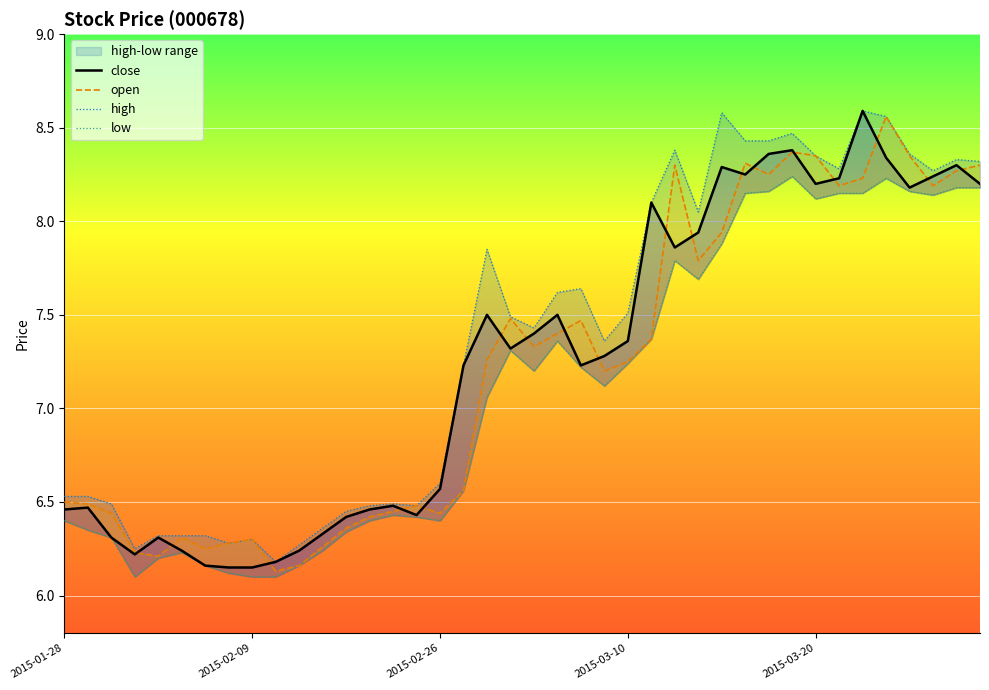

True or false: open and high intersect in this chart.

False